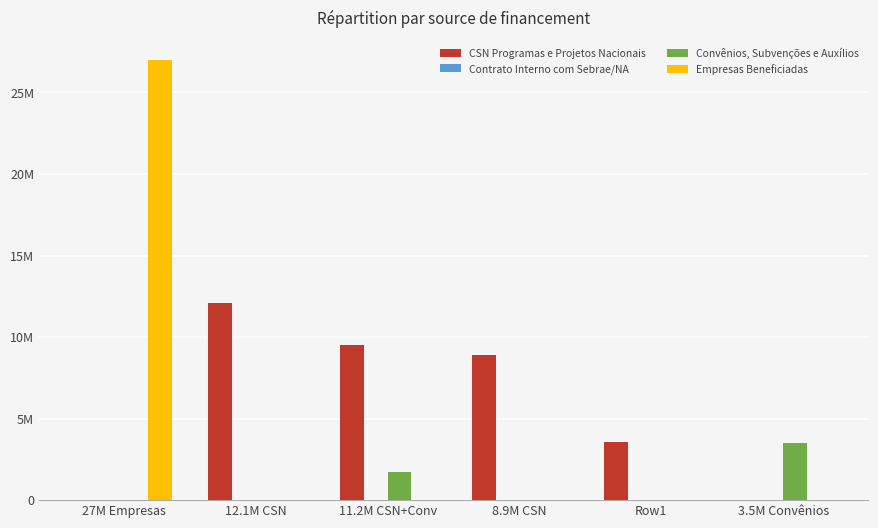

Does the chart contain stacked bars?

No